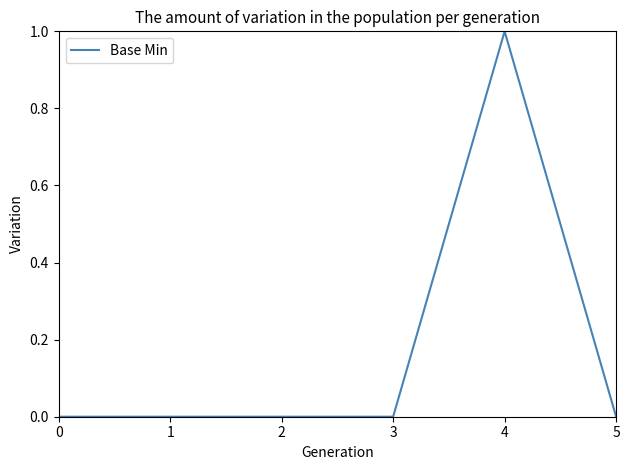

True or false: there are more than 0 points higher than both neighbors.

True